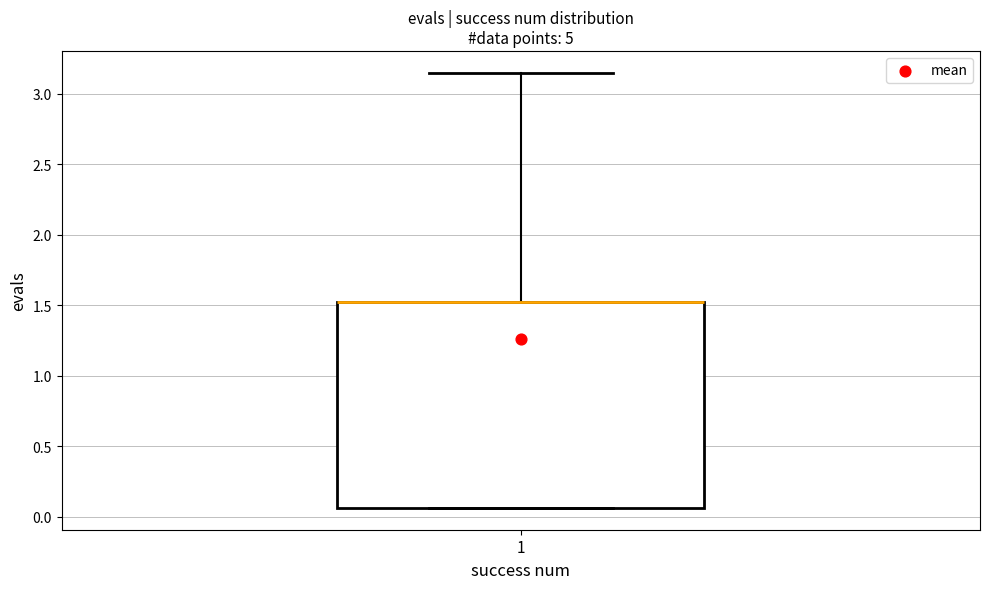

Transcribe this box plot: give where the median line is, the range the box spans, and where the two whiskers end, as read against the y-axis. The values are not printed on the chart, so give them approximately, as read against the axis.

median 1.50 (drawn on the box's upper edge), box 0.05 to 1.50, whiskers 0.05 to 3.15